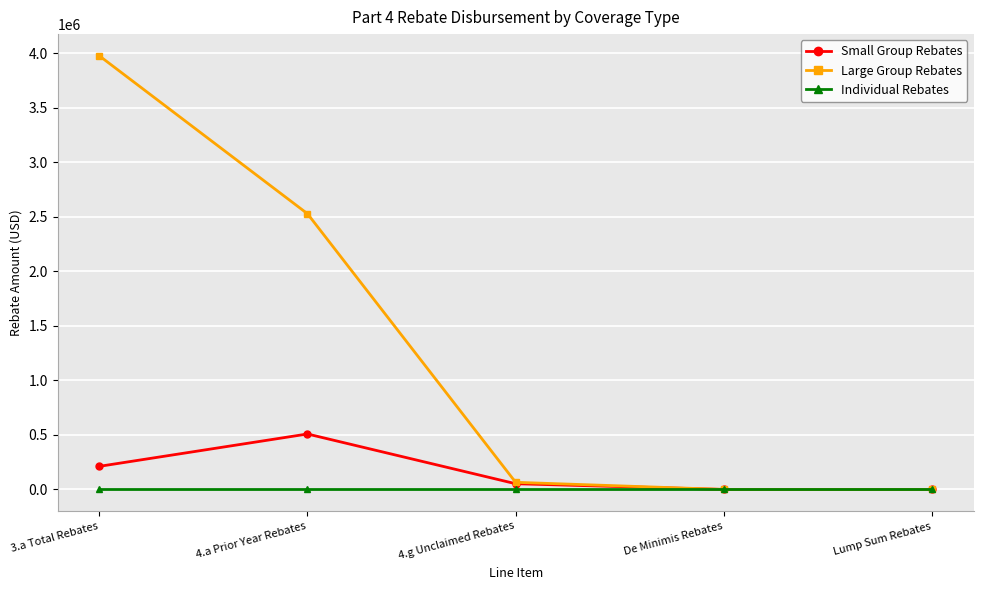

Reading left to right, extract all data points from this chart.

Small Group Rebates: 3.a Total Rebates=211850.9	4.a Prior Year Rebates=508675.6	4.g Unclaimed Rebates=52533.3	De Minimis Rebates=0.0	Lump Sum Rebates=0.0
Large Group Rebates: 3.a Total Rebates=3977065.4	4.a Prior Year Rebates=2528765.7	4.g Unclaimed Rebates=65526.5	De Minimis Rebates=0.0	Lump Sum Rebates=0.0
Individual Rebates: 3.a Total Rebates=0.0	4.a Prior Year Rebates=0.0	4.g Unclaimed Rebates=0.0	De Minimis Rebates=0.0	Lump Sum Rebates=0.0